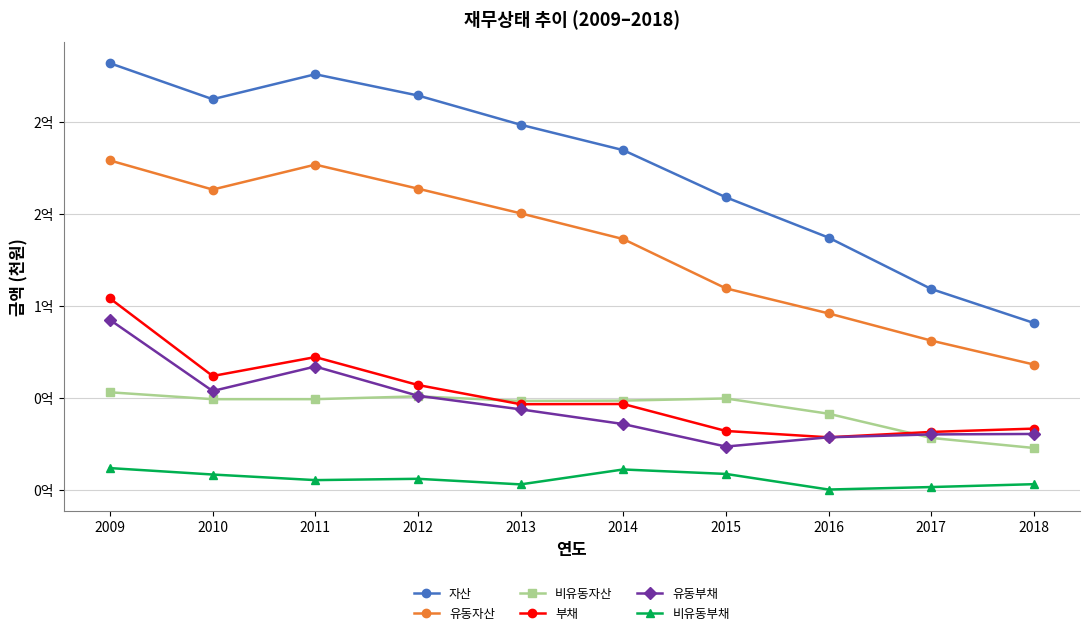

At which category does the chart reach its peak across all series?

2009